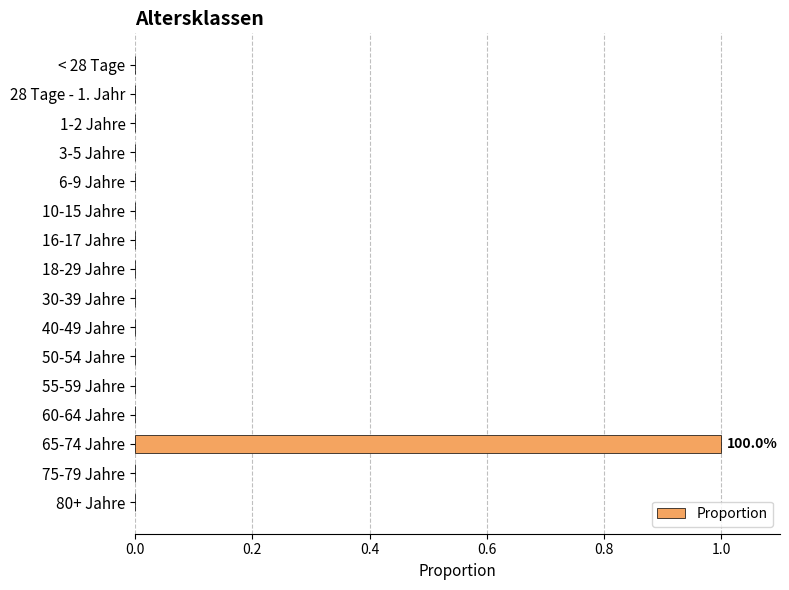

Are the bars grouped side by side (vs. stacked)?

No